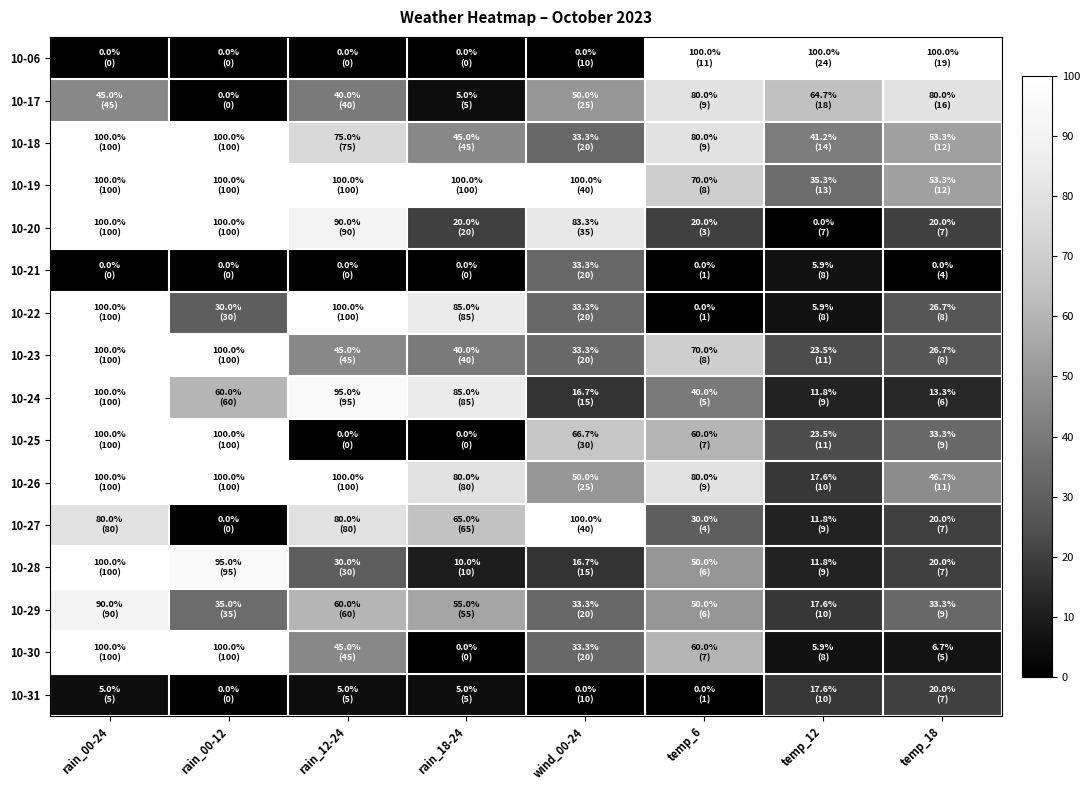

What is the greatest value displayed?

100.0